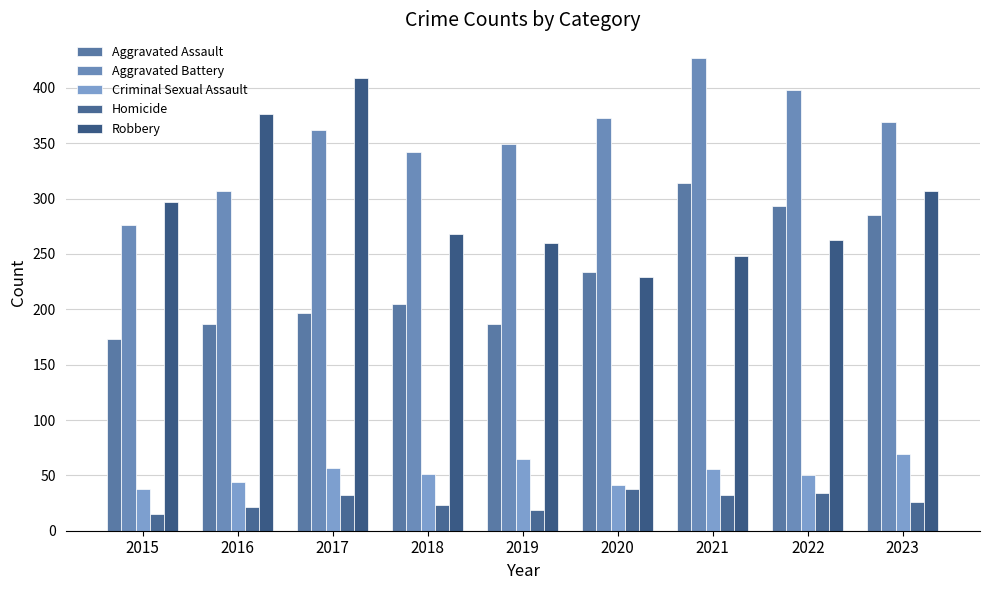

At which category is the sum across all series the highest?

2021